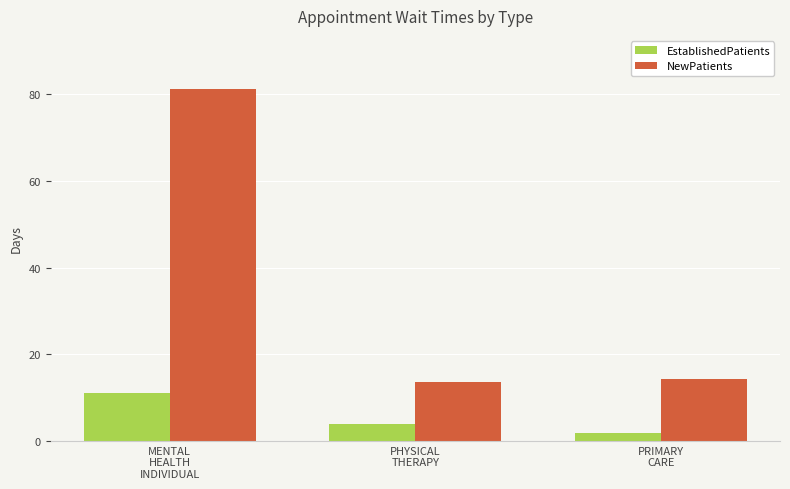

Reading left to right, transcribe all the data shown in this chart.

EstablishedPatients: MENTAL
HEALTH
INDIVIDUAL=11.1	PHYSICAL
THERAPY=3.9	PRIMARY
CARE=1.9
NewPatients: MENTAL
HEALTH
INDIVIDUAL=81.3	PHYSICAL
THERAPY=13.6	PRIMARY
CARE=14.2